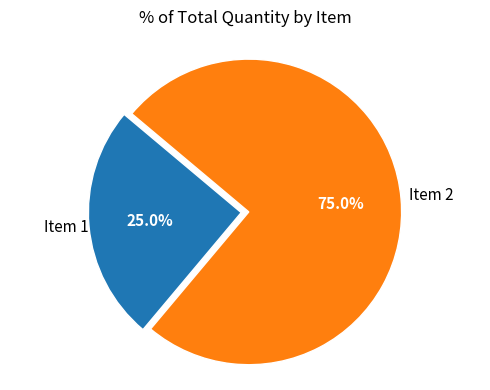

Is there a majority slice in this chart?

Yes